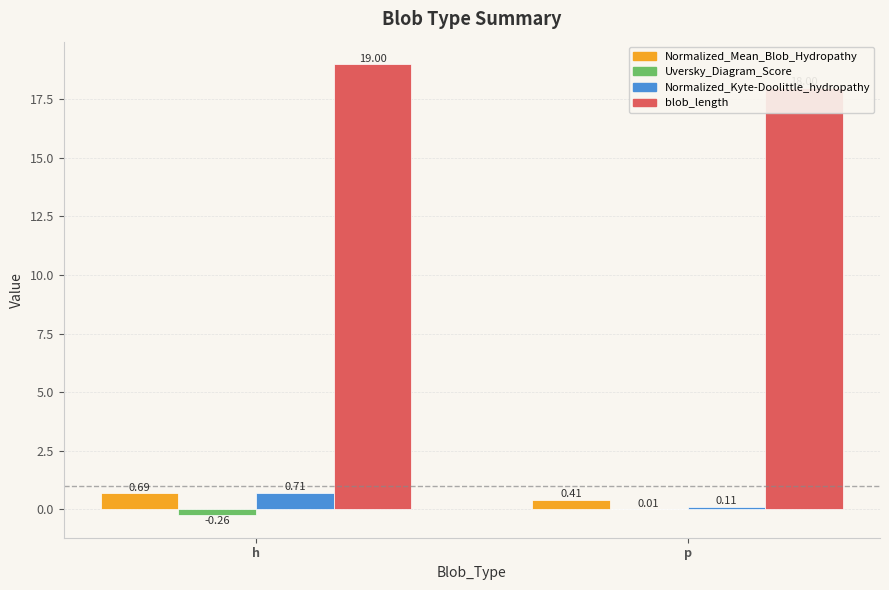

What is the difference between the Normalized_Mean_Blob_Hydropathy values at h and p?

0.3